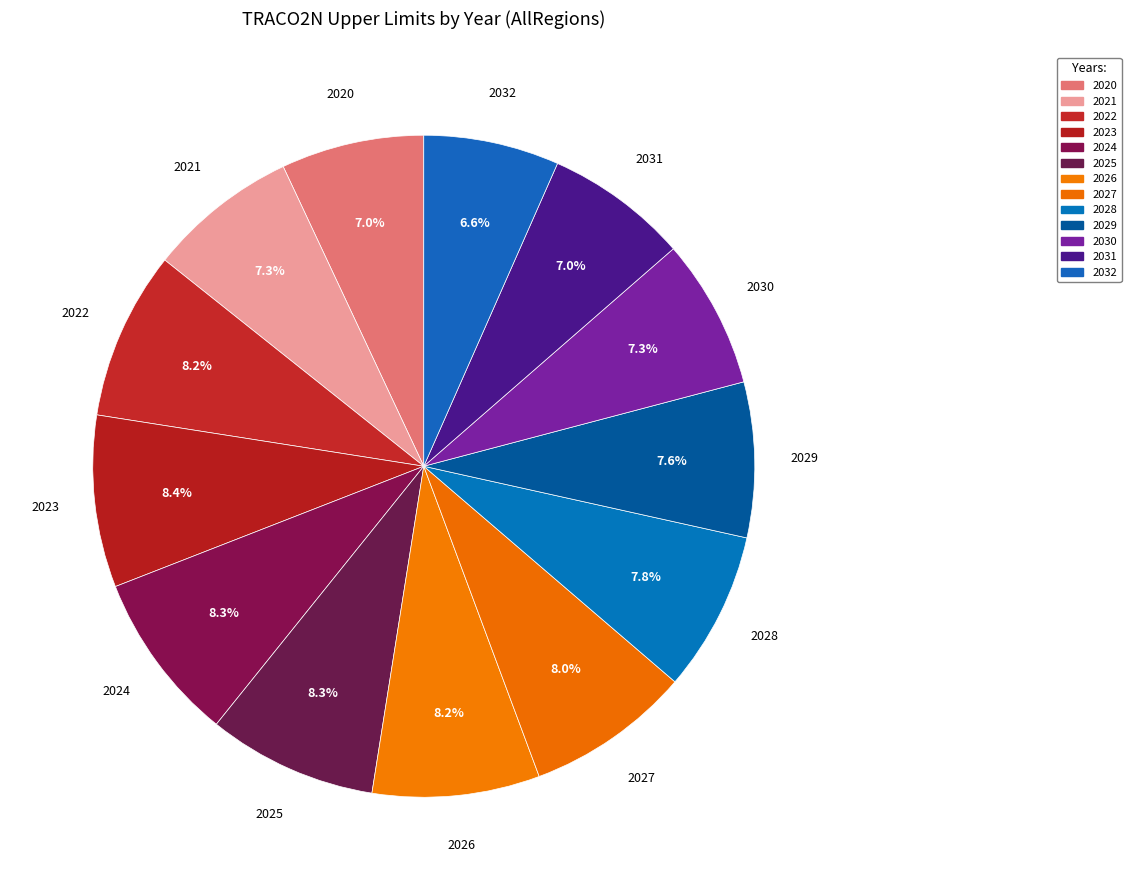

Is it true that 2026 is 23% of the pie?

False